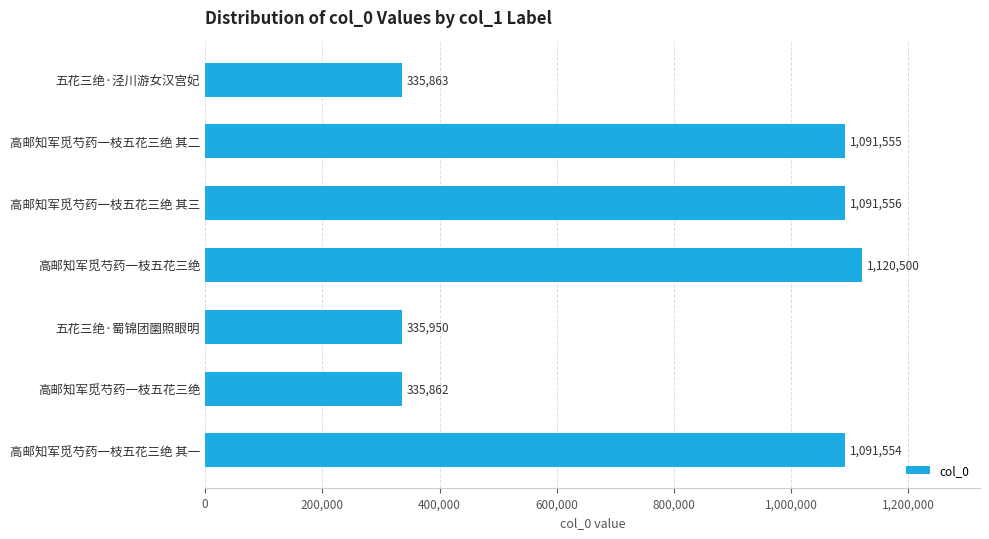

How many data points does each series have?

7